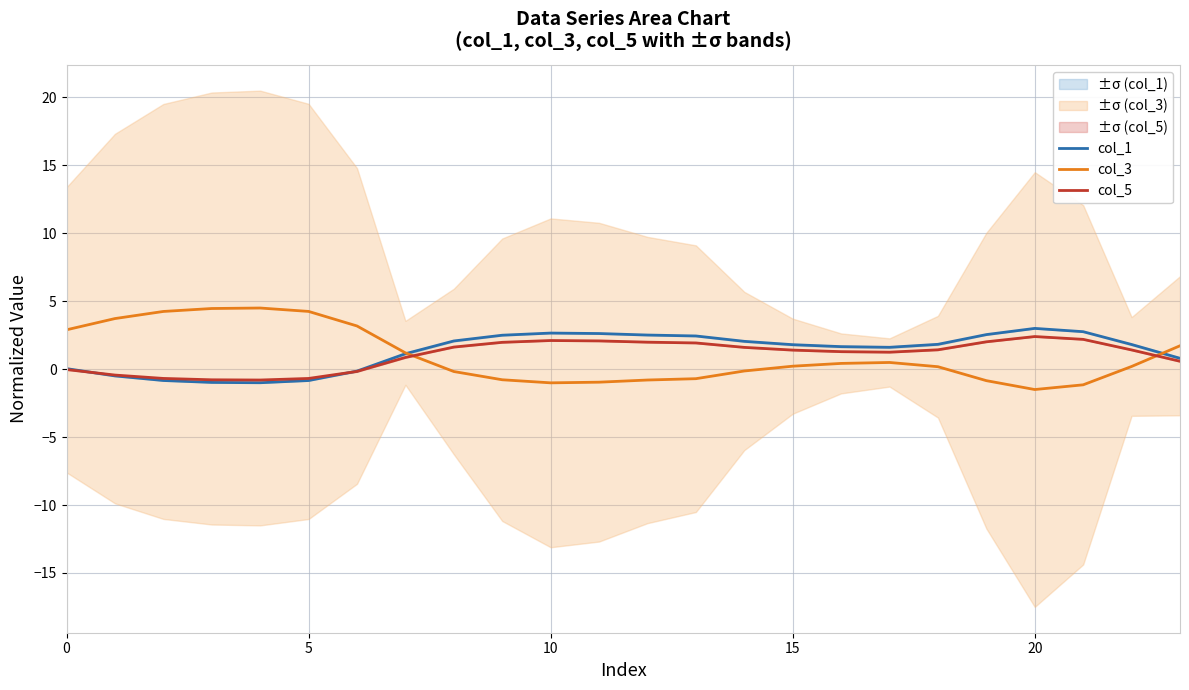

What is the minimum value for col_1?

-1.0